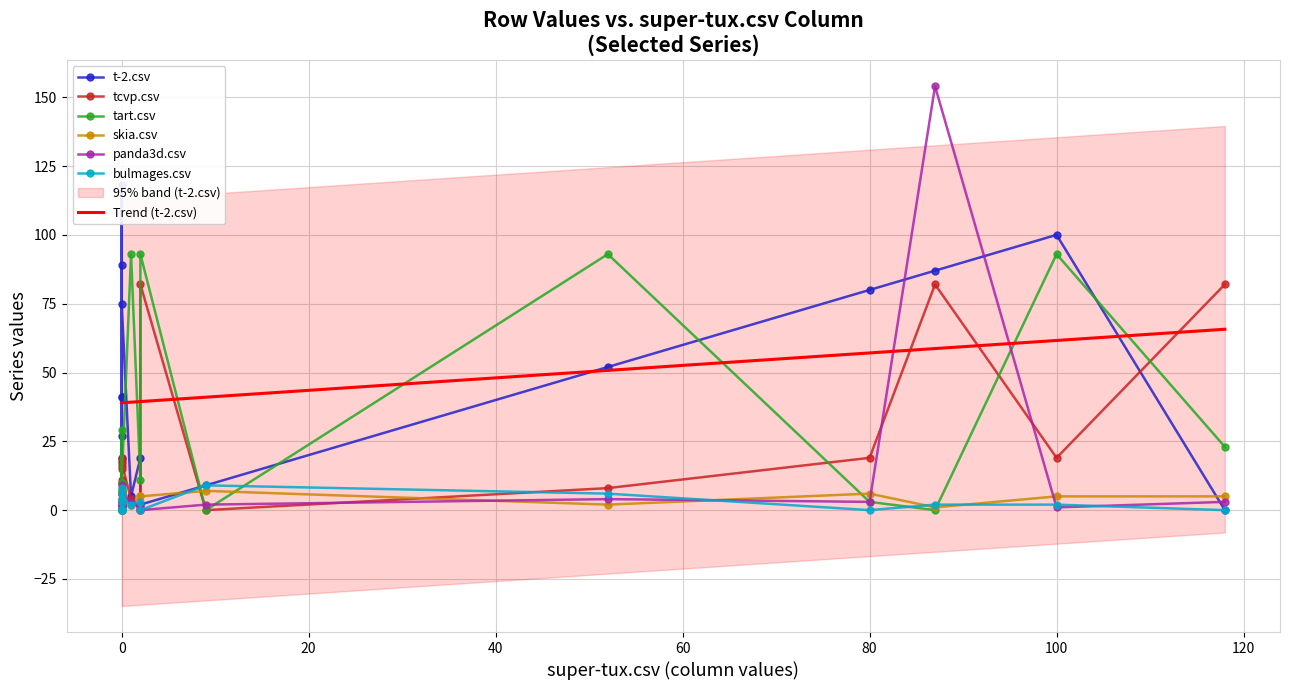

Read the tcvp.csv value at panda3d.csv, to the nearest 10.

20